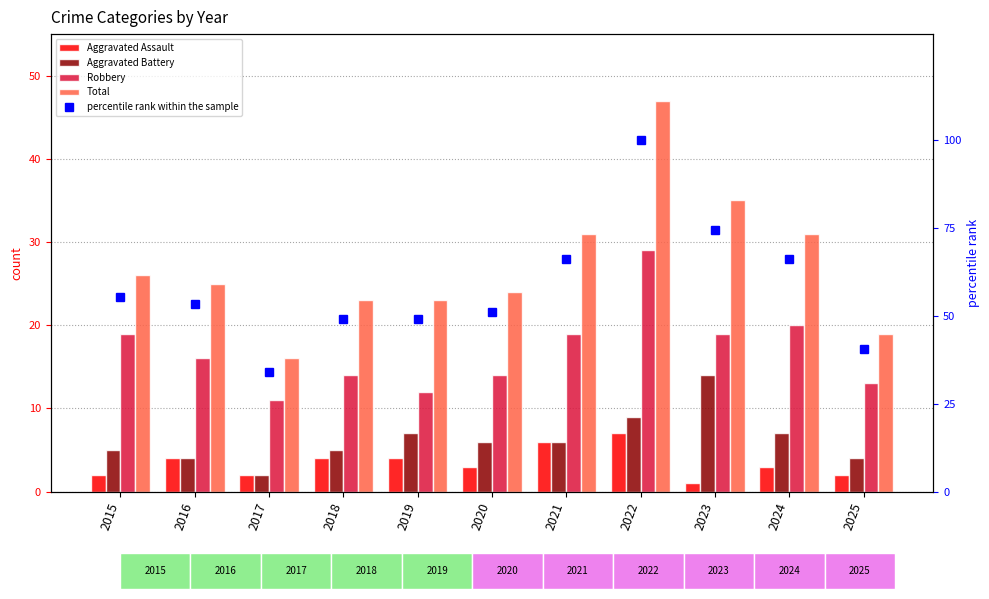

What is the greatest value displayed?

100.0